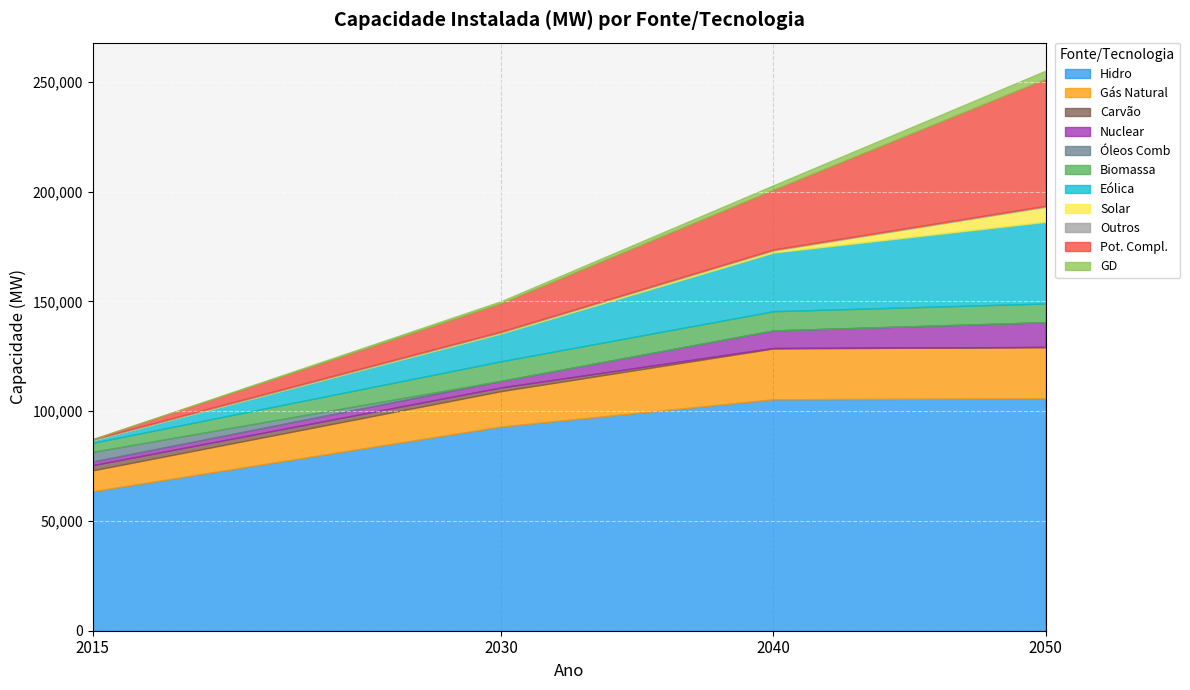

What is the average value of the 2050 series?

23185